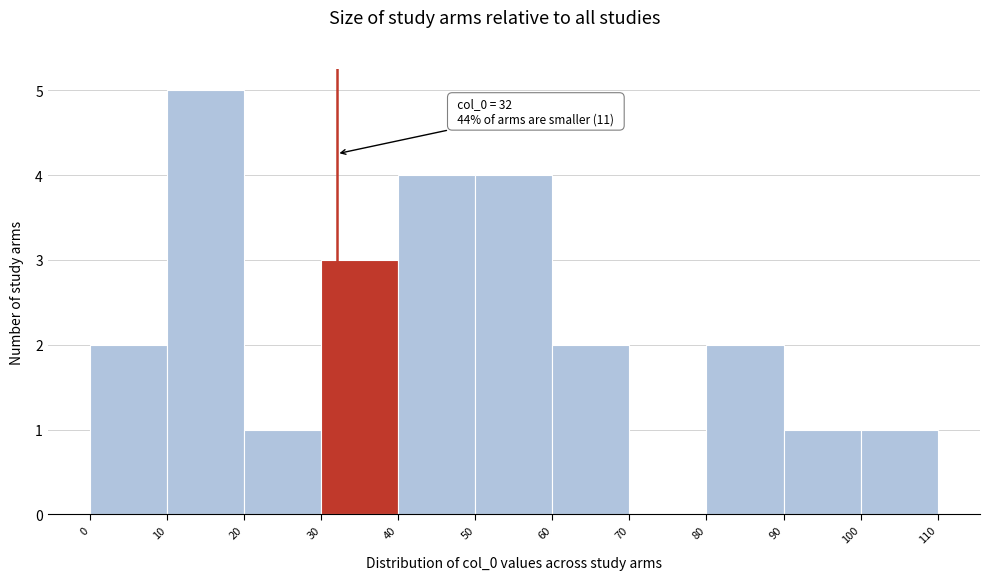

Which range on the x-axis has the tallest bar?

10 to 20